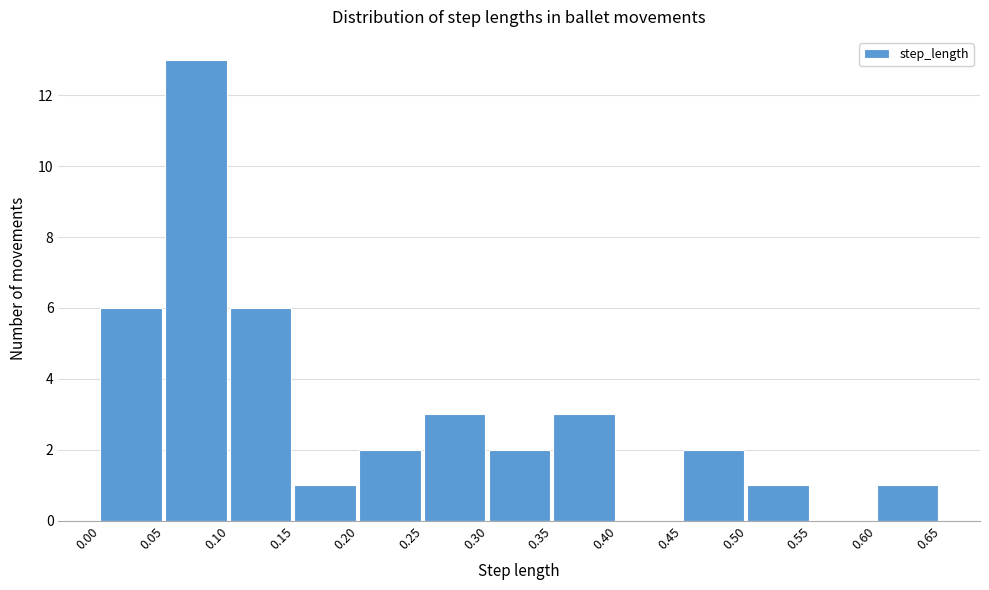

Reading left to right, transcribe this chart: for each bar, give the range it covers on the x-axis and its height. The values are not printed on the chart, so give them approximately, as read against the axis.

0.00 to 0.05: 6
0.05 to 0.10: 13
0.10 to 0.15: 6
0.15 to 0.20: 1
0.20 to 0.25: 2
0.25 to 0.30: 3
0.30 to 0.35: 2
0.35 to 0.40: 3
0.40 to 0.45: 0
0.45 to 0.50: 2
0.50 to 0.55: 1
0.55 to 0.60: 0
0.60 to 0.65: 1